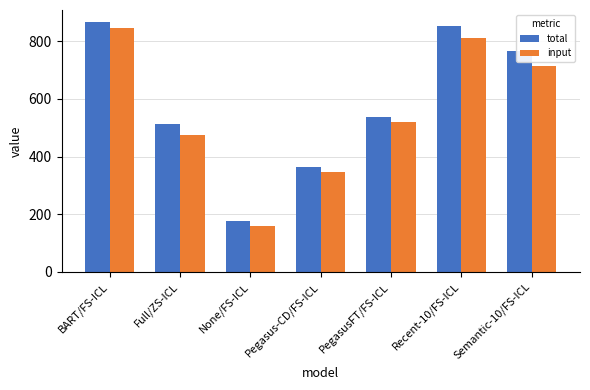

Between BART/FS-ICL and Semantic-10/FS-ICL, which series saw the biggest shift?

input